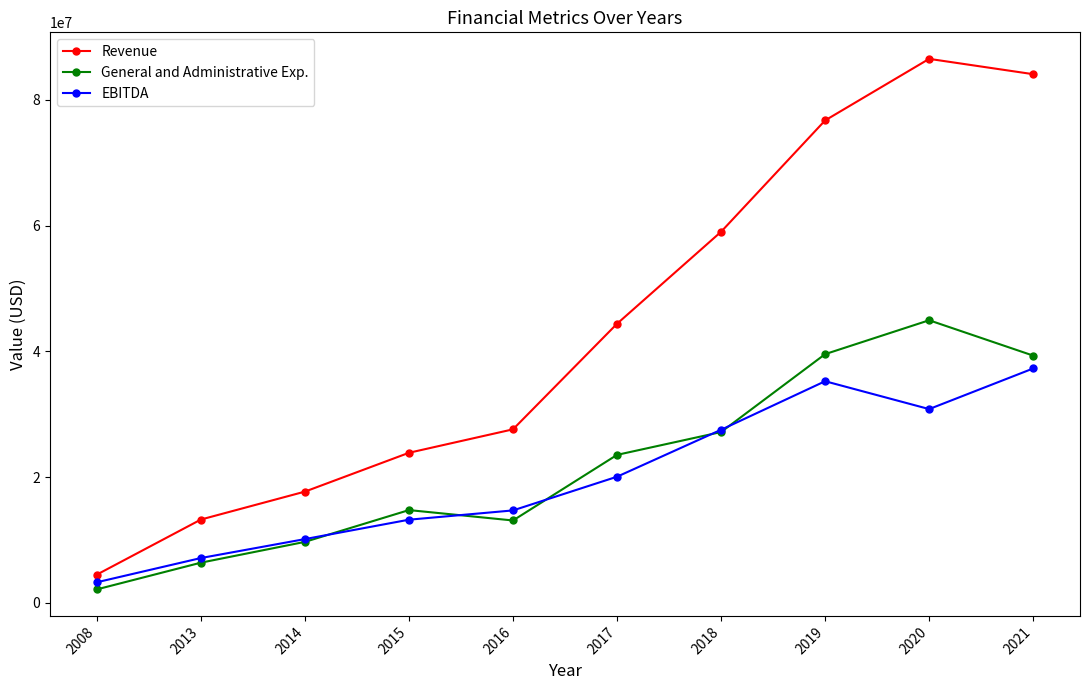

Rank the series by their maximum value, from lowest to highest.

EBITDA, General and Administrative Exp., Revenue